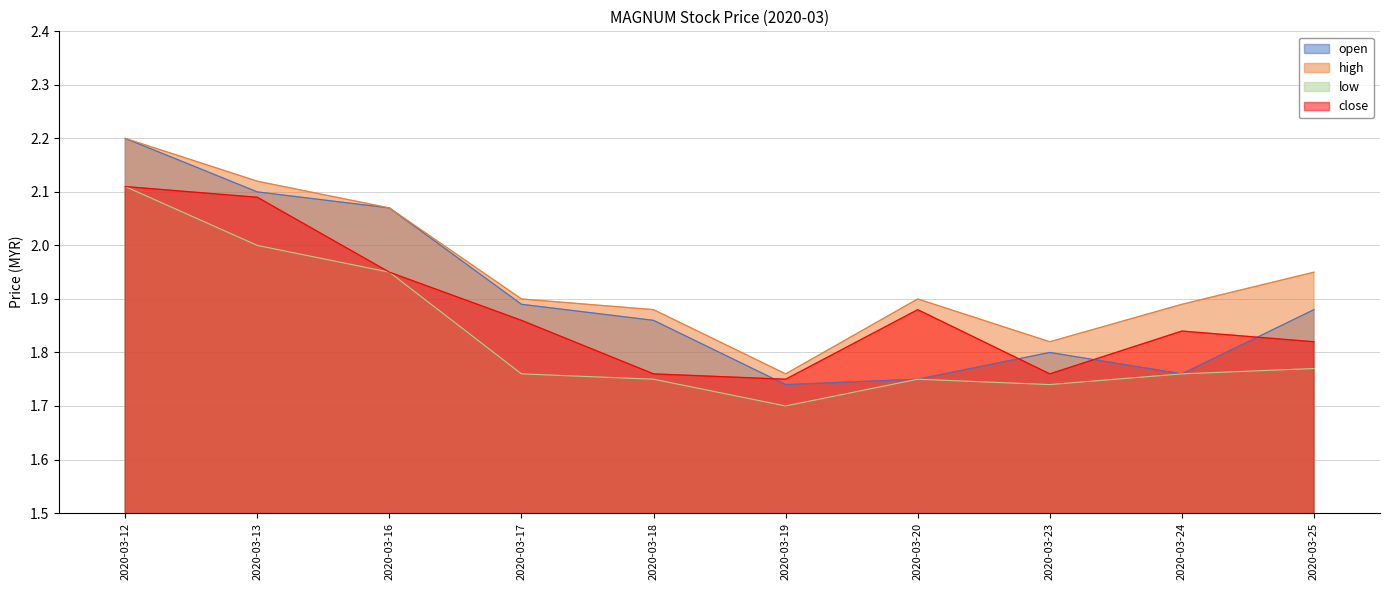

Is the value of low at 2020-03-13 greater than the value of close at 2020-03-24?

Yes